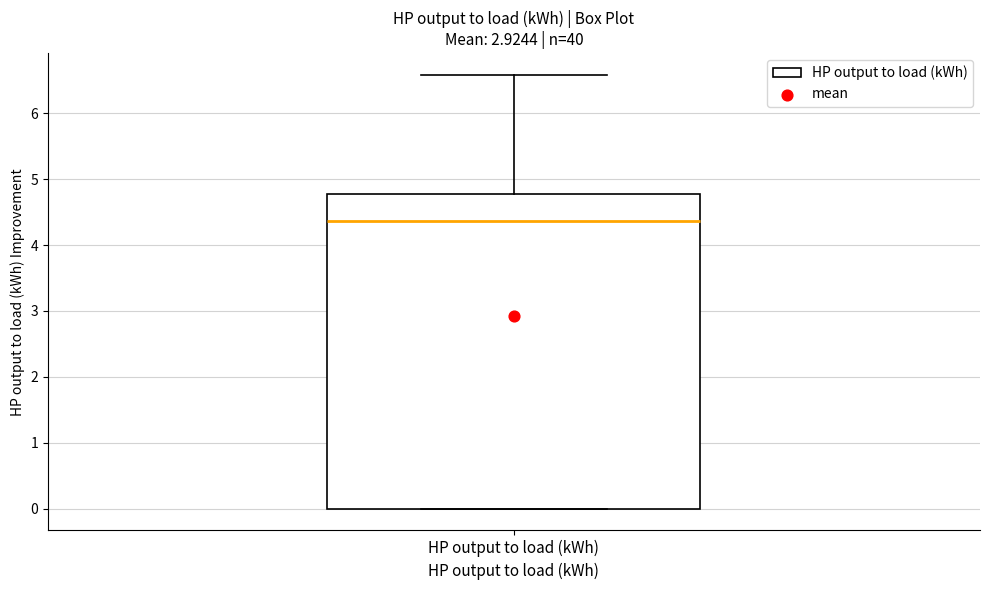

Transcribe this box plot: give where the median line is, the range the box spans, and where the two whiskers end, as read against the y-axis. The values are not printed on the chart, so give them approximately, as read against the axis.

median 4.4, box 0.0 to 4.8, whiskers 0.0 to 6.6